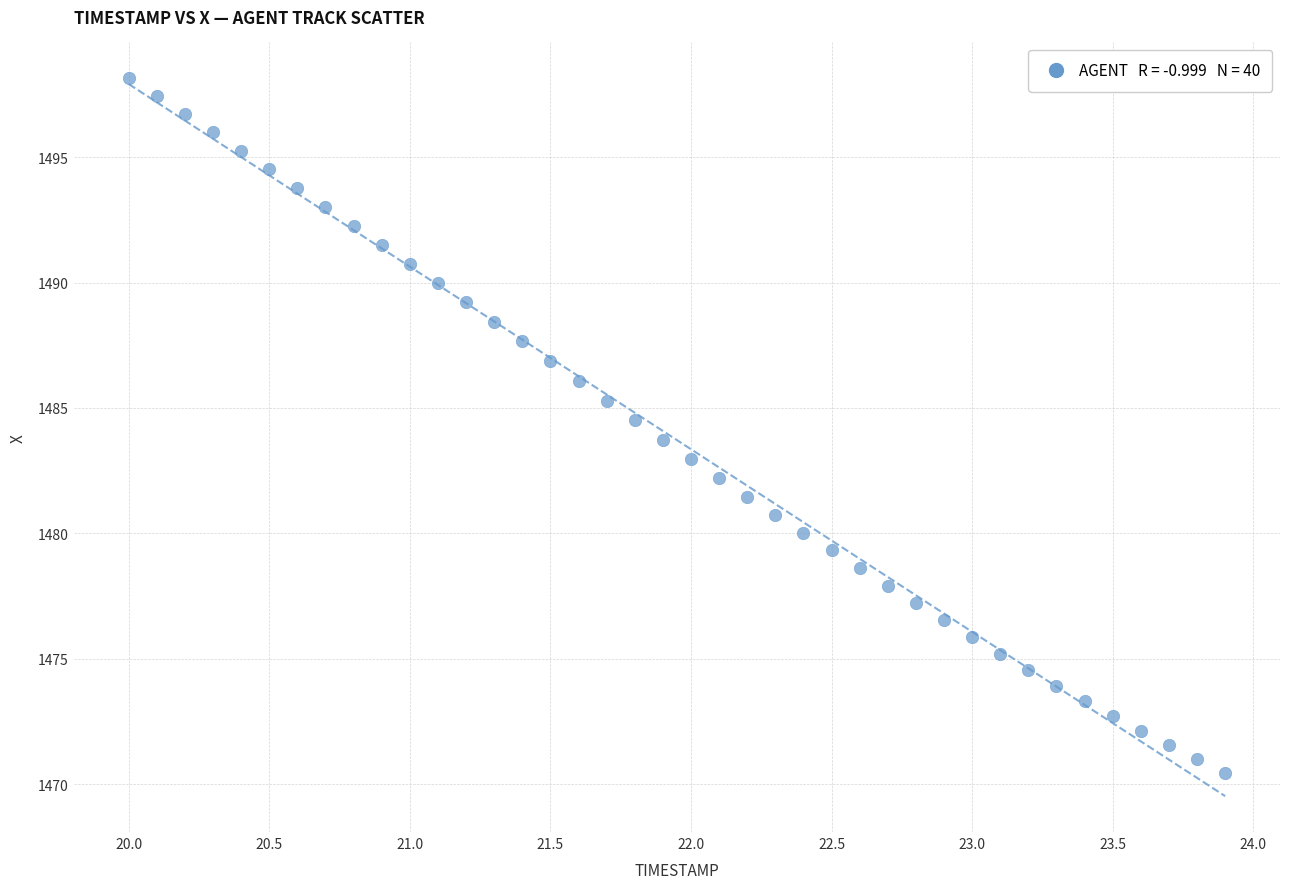

What is the range of X values (max minus min)?

3.9